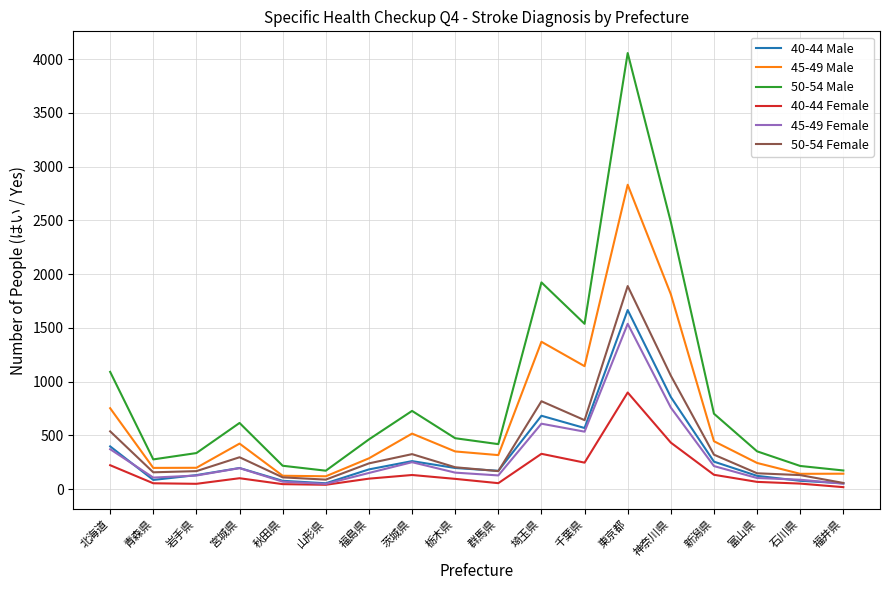

What is the greatest value displayed?

4056